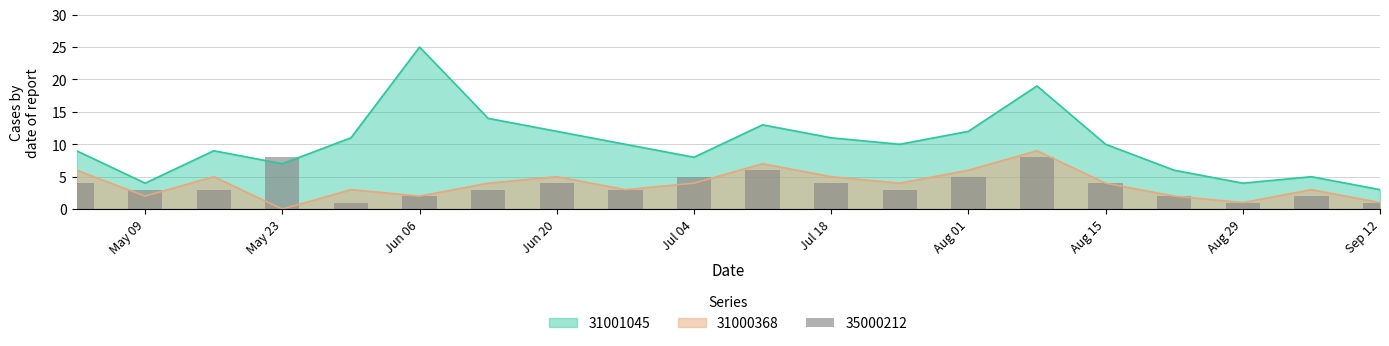

What is the total value across all series at 2016-08-08?

36